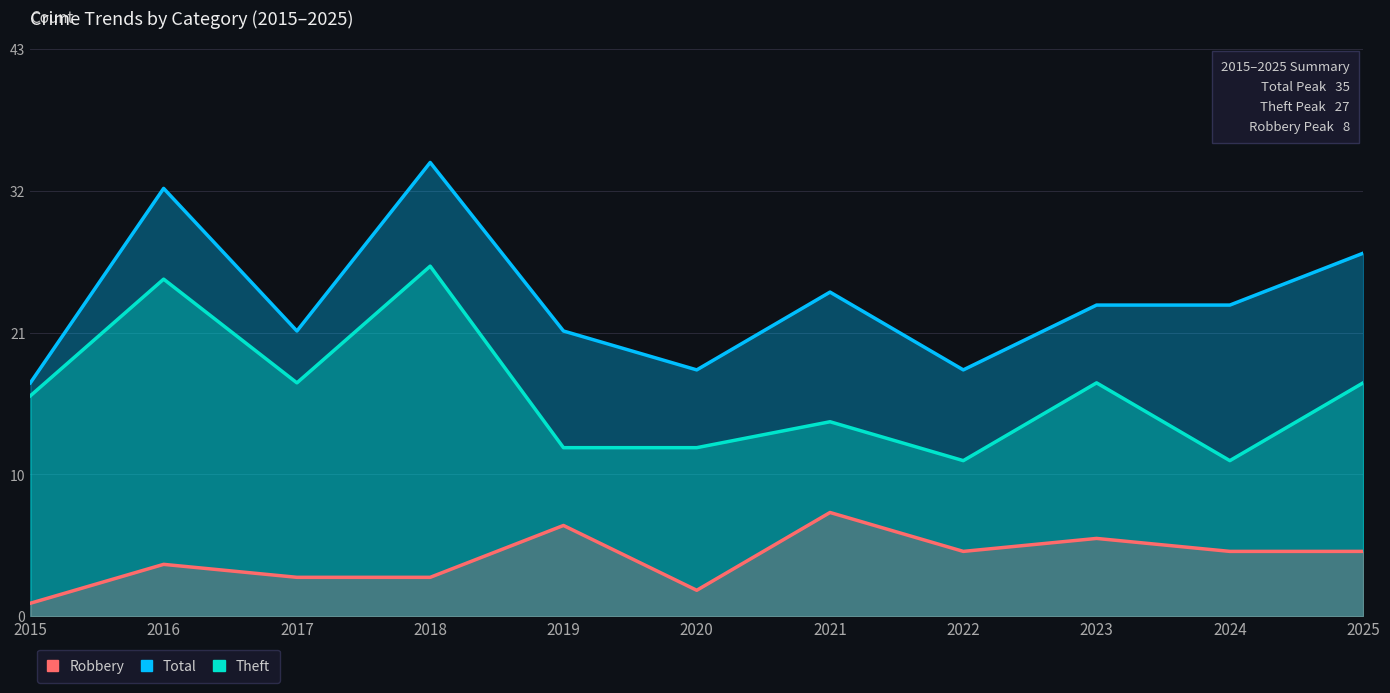

What is the difference between the maximum and minimum values in the Total series?

17